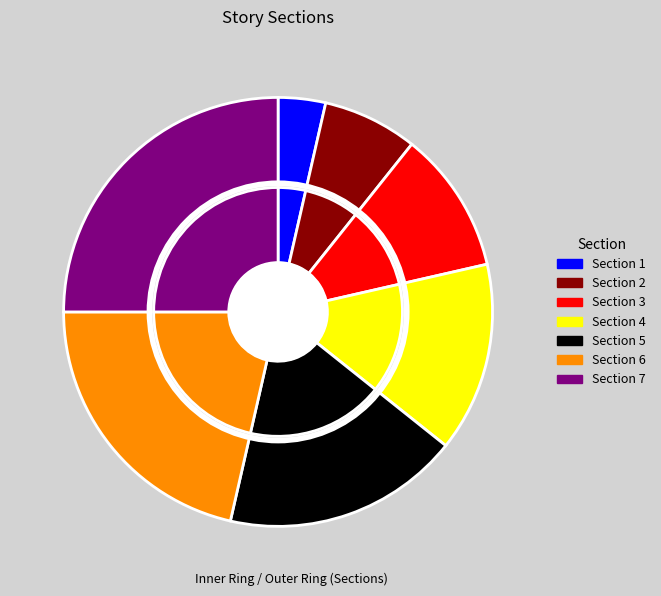

What is the total percentage of Section 6 and Section 2?

28.6%